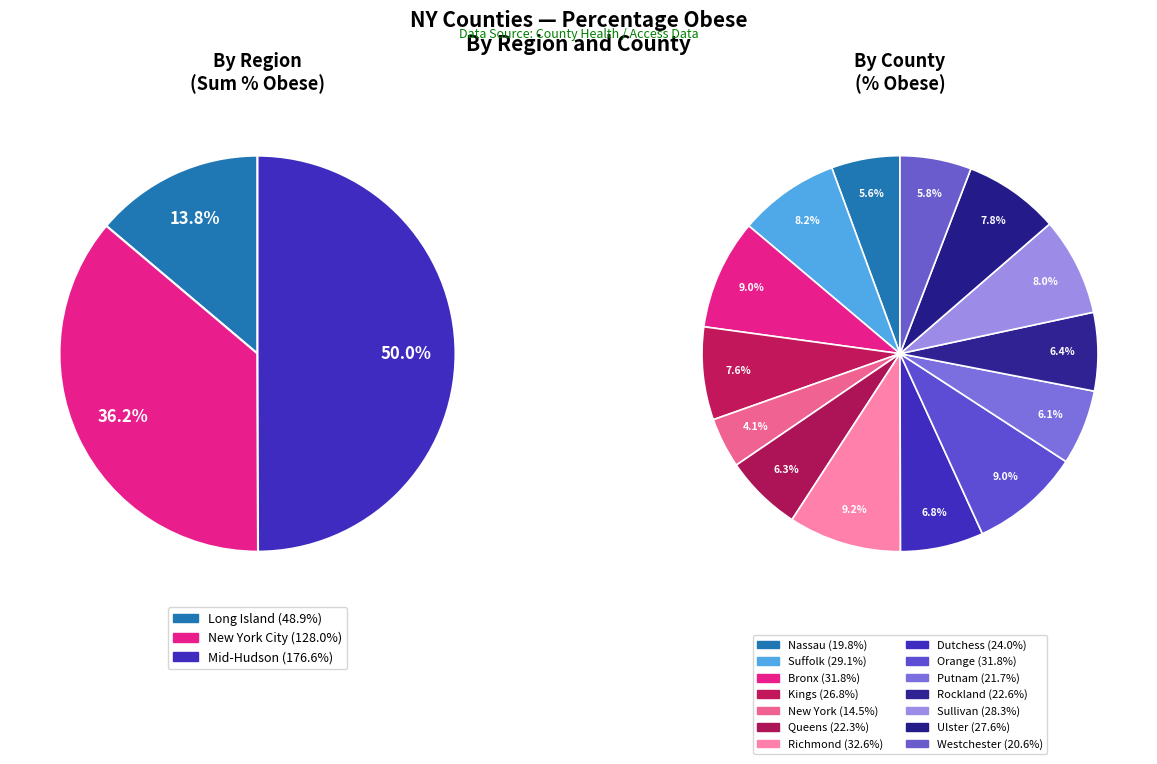

To the nearest percent, what is the difference between the Dutchess and Suffolk slice percentages?

1%